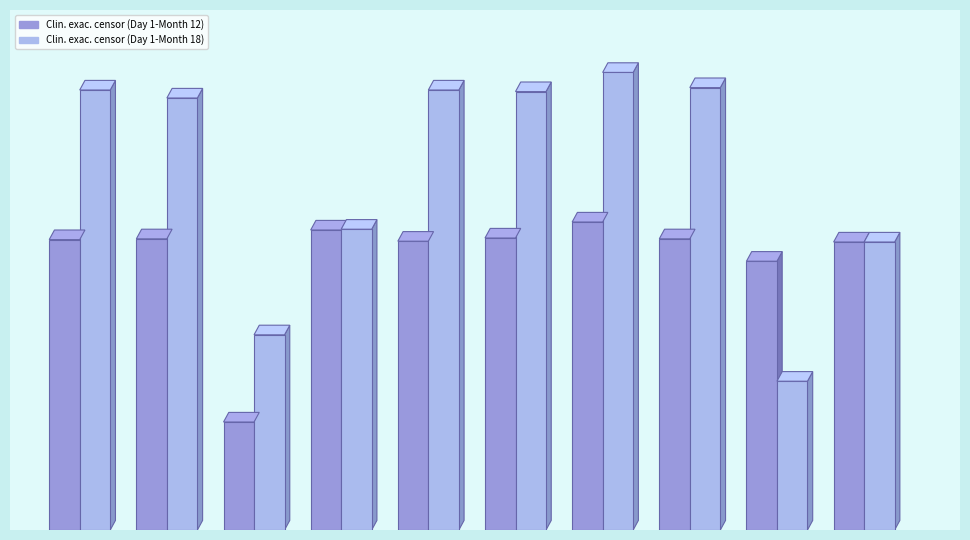

Read the Clin. exac. censor (Day 1-Month 12) value at 125101.

375